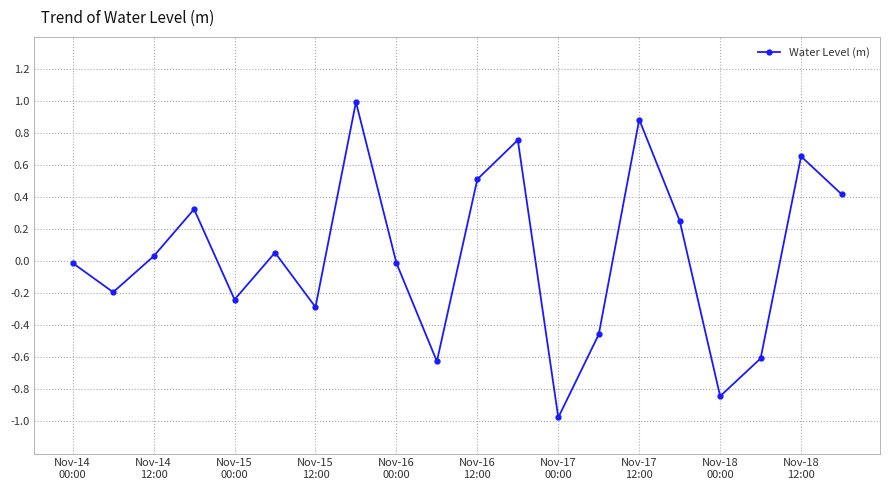

How many positive values are there?

10